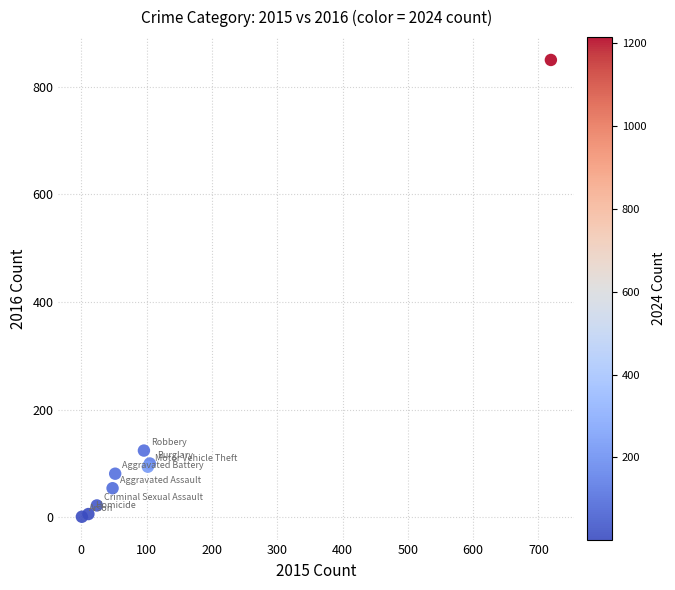

What Y value in the scatter plot is closest to 425?

124